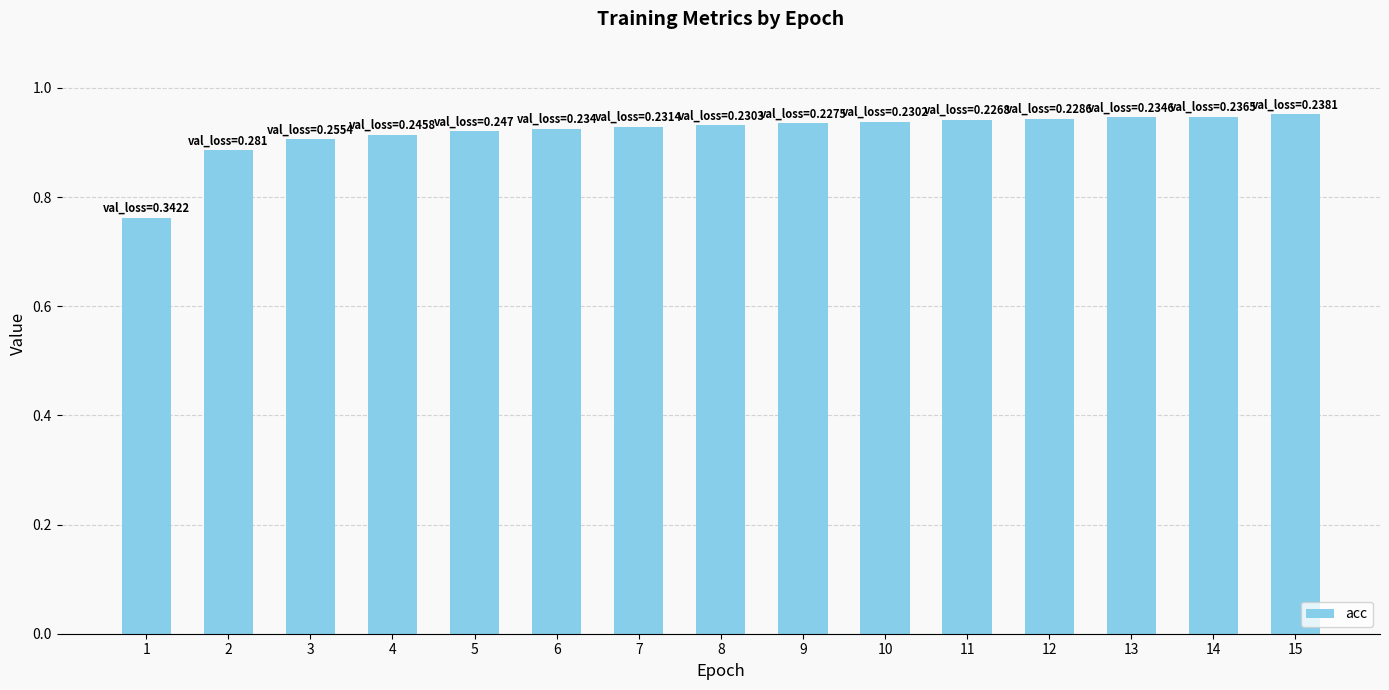

What is the change in value from 2 to 14?

+0.1